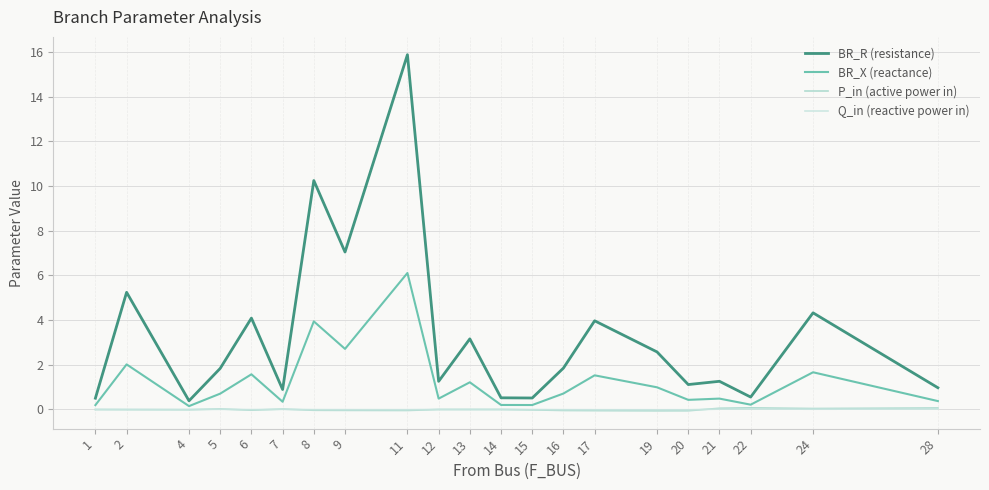

What is the difference between the maximum and minimum values in the P_in (active power in) series?

0.1